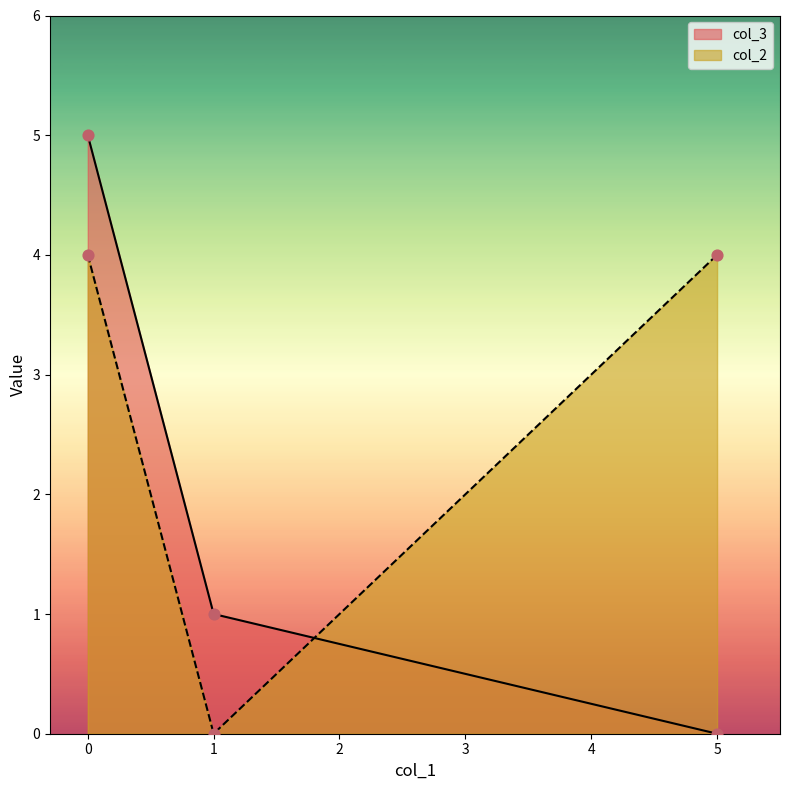

Is the value of col_3 at 5 greater than the value of col_2 at 0?

No